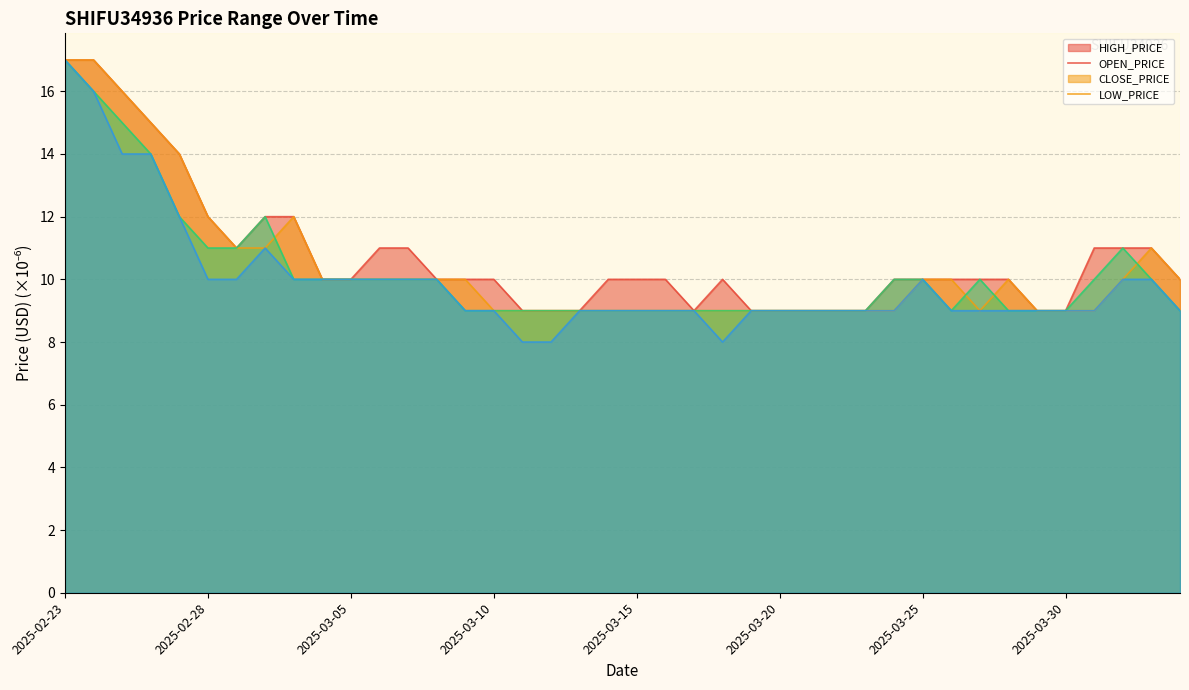

Which series has the largest range (max minus min)?

SHIFU34936_LOW_PRICE_USD